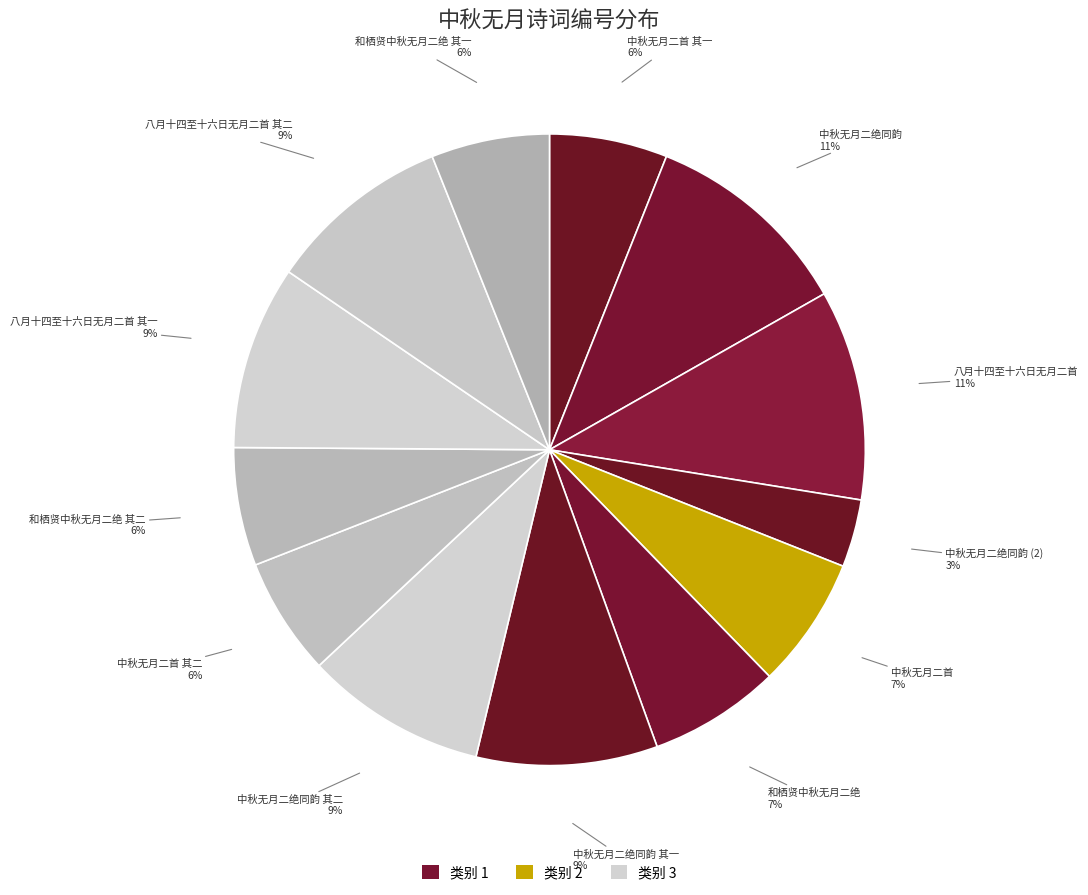

How many slices are in this pie chart?

13